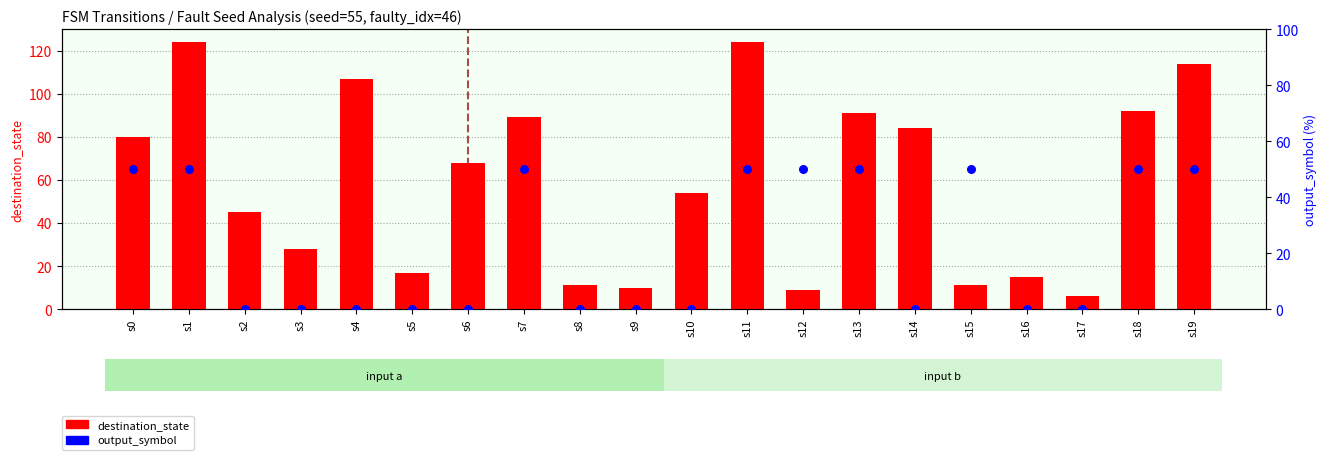

At how many categories does at least one series exceed 73?

9